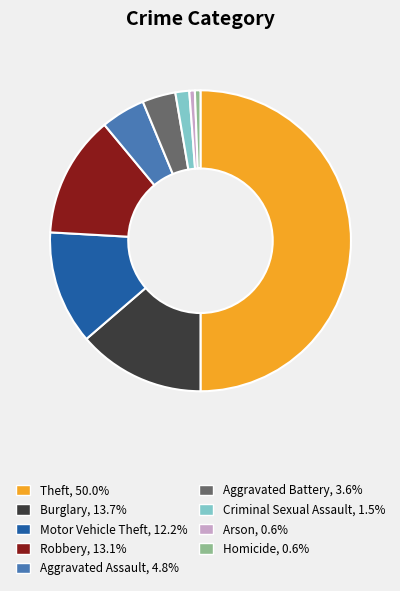

Which slice is the largest?

Theft